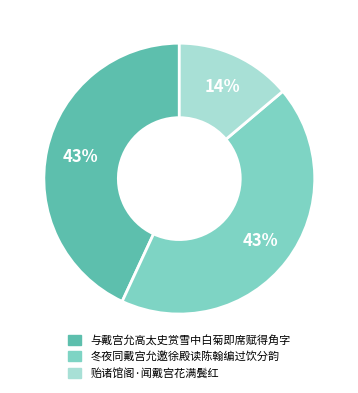

How many segments does this pie chart have?

3